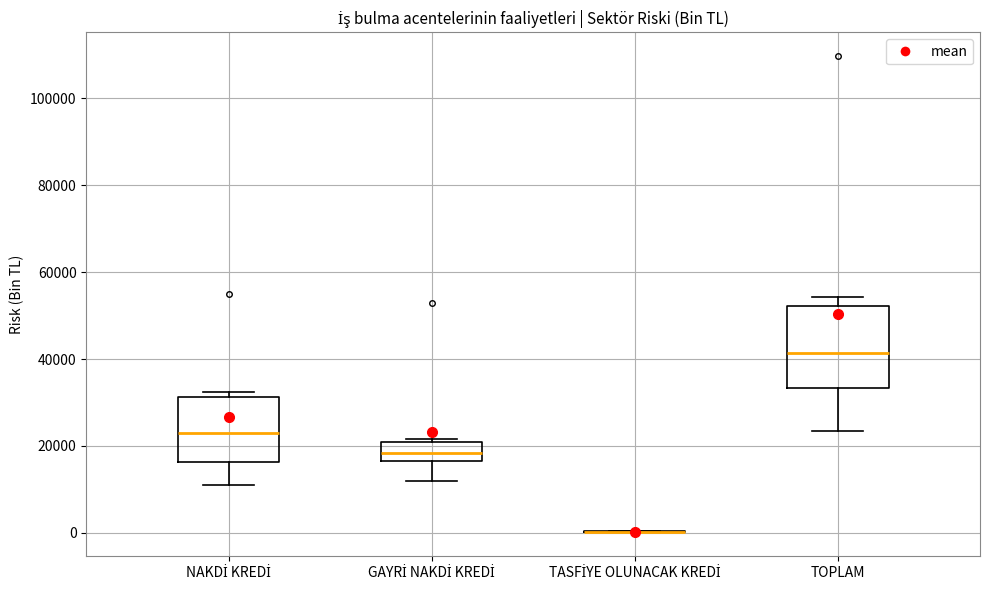

Where is the lower edge of the box for TOPLAM on the y-axis? The values are not printed on the chart, so give them approximately, as read against the axis.

34000